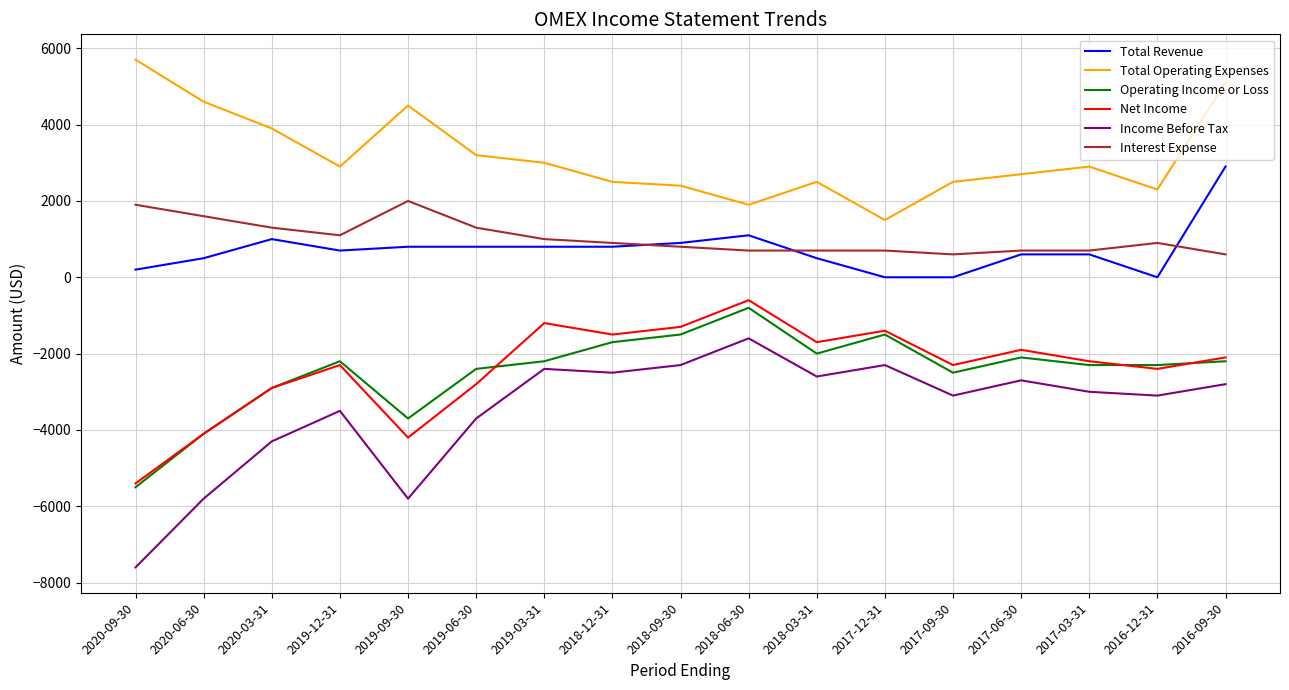

Is the value of Net Income at 2016-12-31 greater than the value of Income Before Tax at 2019-09-30?

Yes